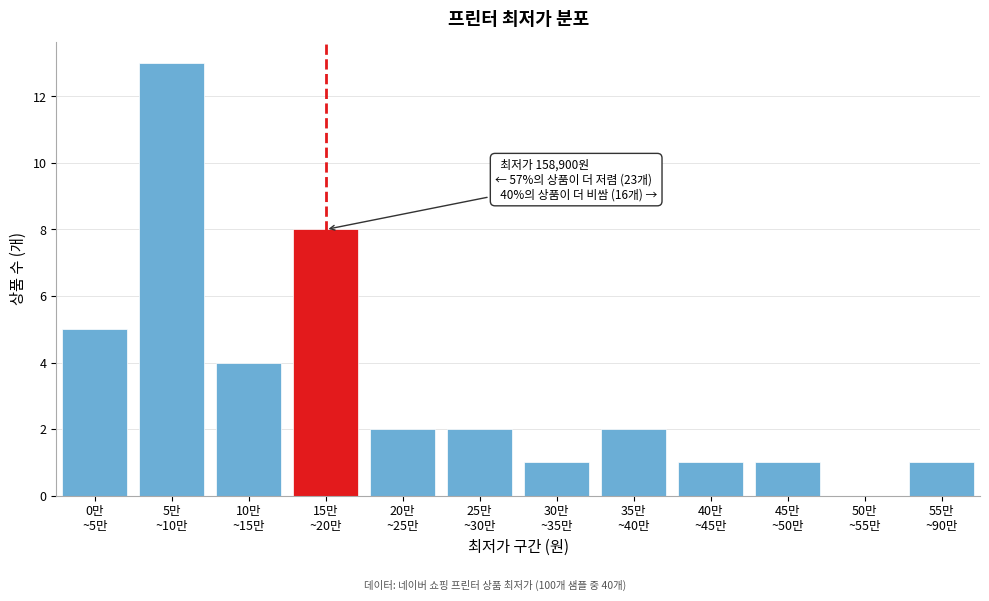

What is the maximum value shown in the chart?

13